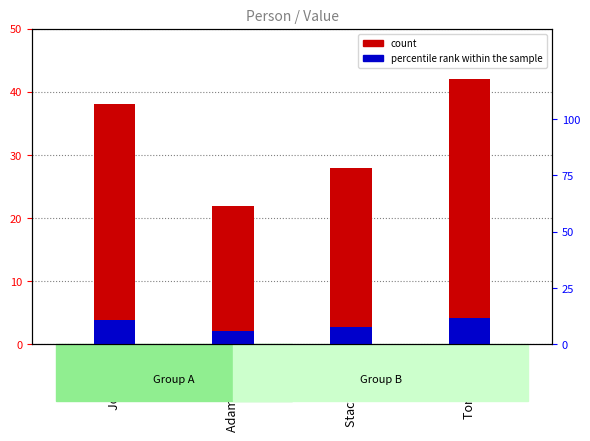

At which label does percentile rank within the sample first exceed 3?

John Doe